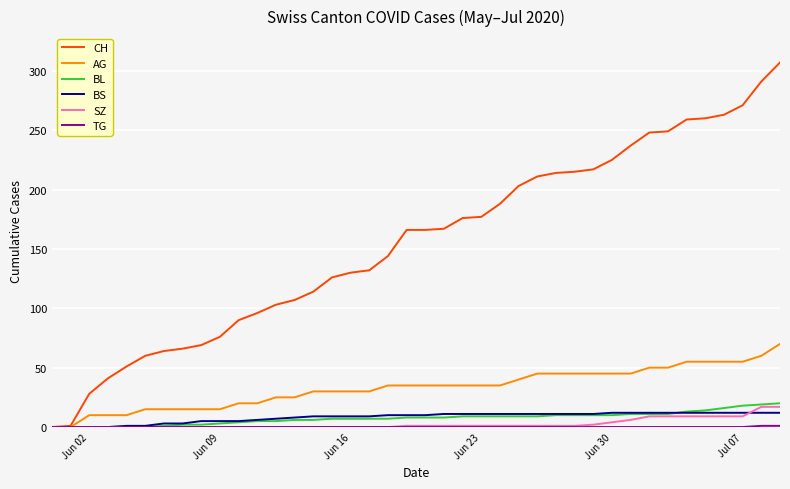

What is the difference between the second highest and minimum values in the CH series?

291